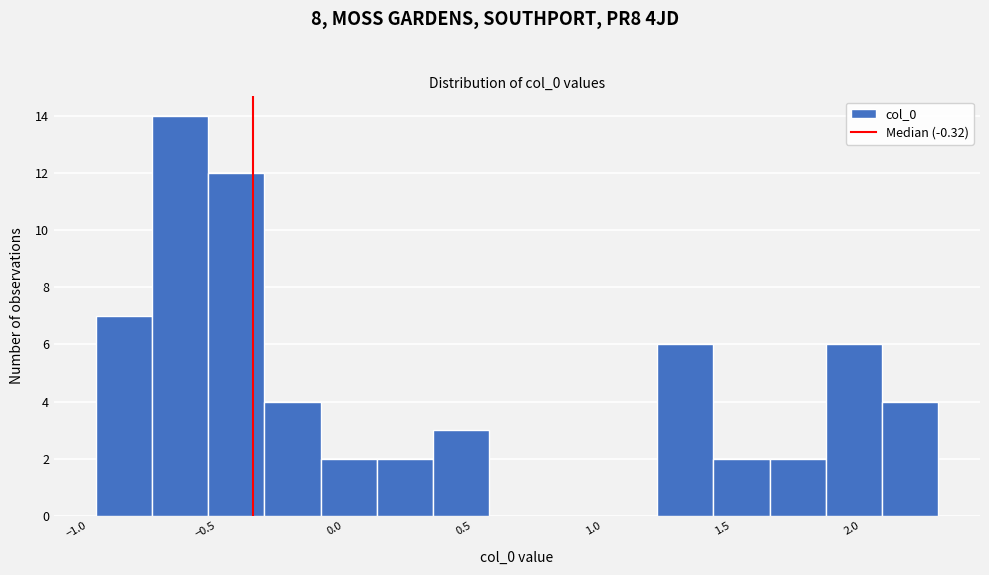

What is the height of the bar covering 0.40 to 0.60 on the x-axis? Neither the bar edges nor the heights are printed on the chart, so give them approximately, as read against the axes.

3